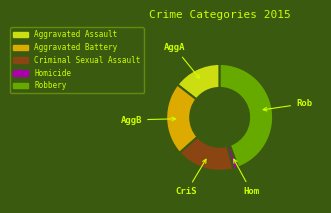

Do Homicide and Aggravated Battery together represent more than half of the pie?

No